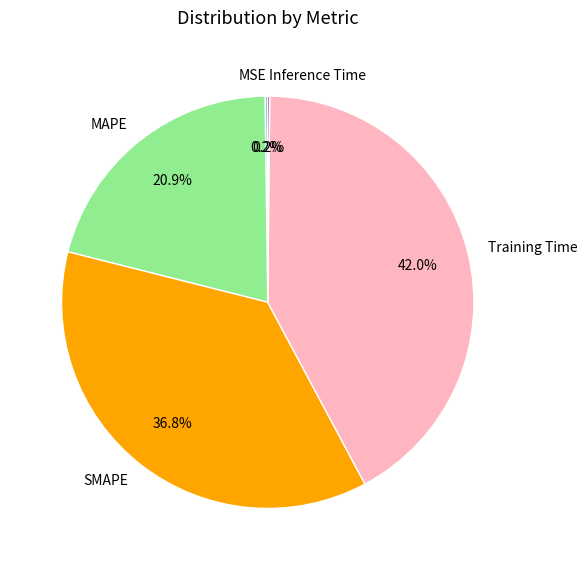

Is it true that Training Time is 51% of the pie?

False